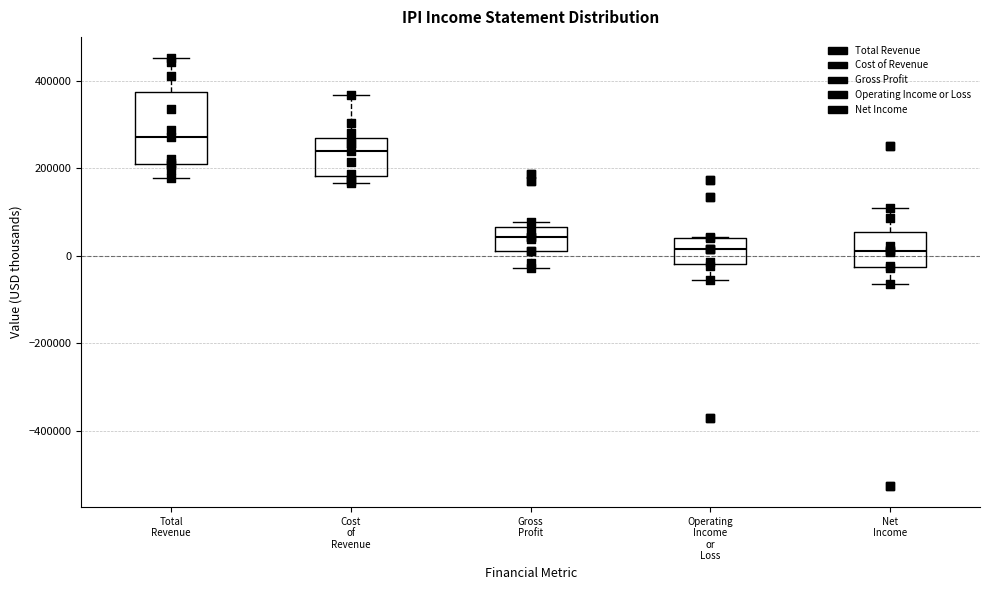

Reading left to right, transcribe this box plot: for each box, give where its median line is, the range the box spans, and where its two whiskers end, as read against the y-axis. The values are not printed on the chart, so give them approximately, as read against the axis.

Total Revenue: median 280000, box 220000 to 380000, whiskers 180000 to 460000
Cost of Revenue: median 240000, box 180000 to 260000, whiskers 160000 to 360000
Gross Profit: median 40000, box 20000 to 60000, whiskers -20000 to 80000
Operating Income or Loss: median 20000, box -20000 to 40000, whiskers -60000 to 40000
Net Income: median 20000, box -20000 to 60000, whiskers -60000 to 100000